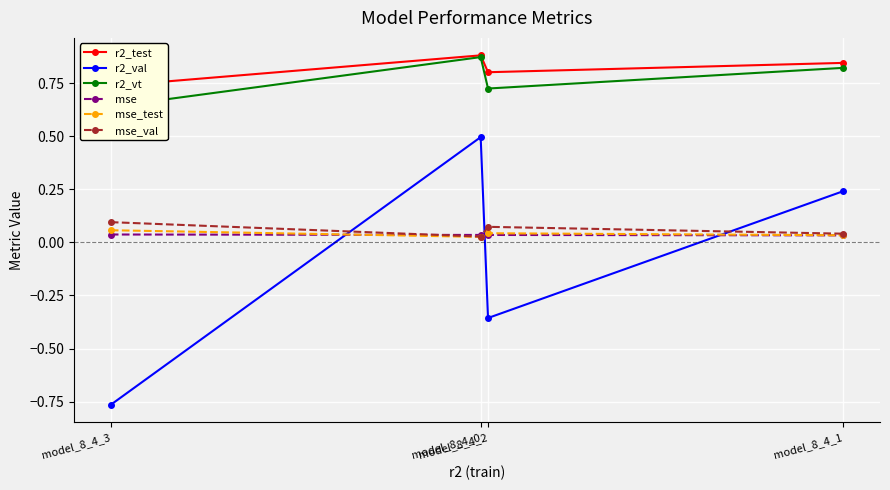

At which label does r2_test reach its minimum?

model_8_4_3